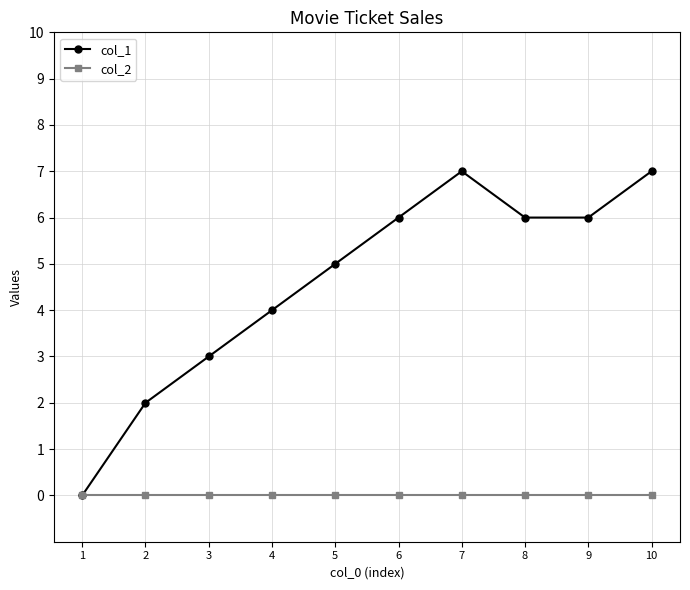

What are all the series names shown in the legend?

col_1, col_2